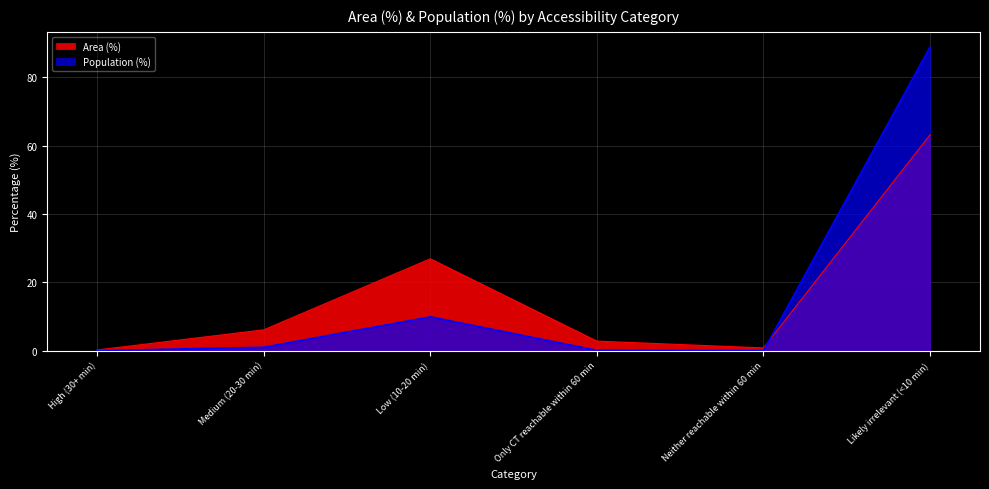

What is the value of the Population (%) point at the 4th from the left?

0.1